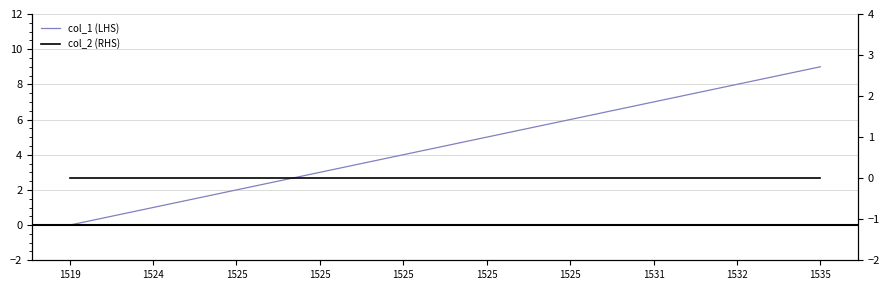

At 1535, list the series in order from smallest to largest.

col_2 (RHS), col_1 (LHS)